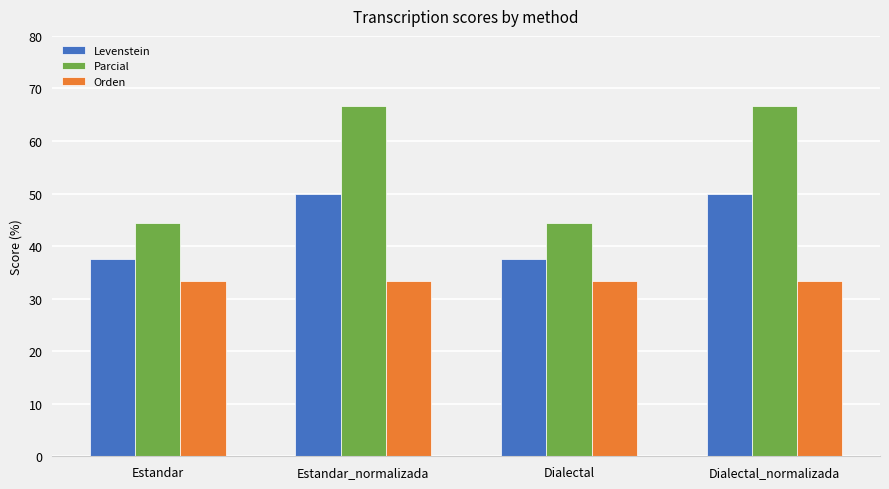

What is the average value of the Orden series?

33.3